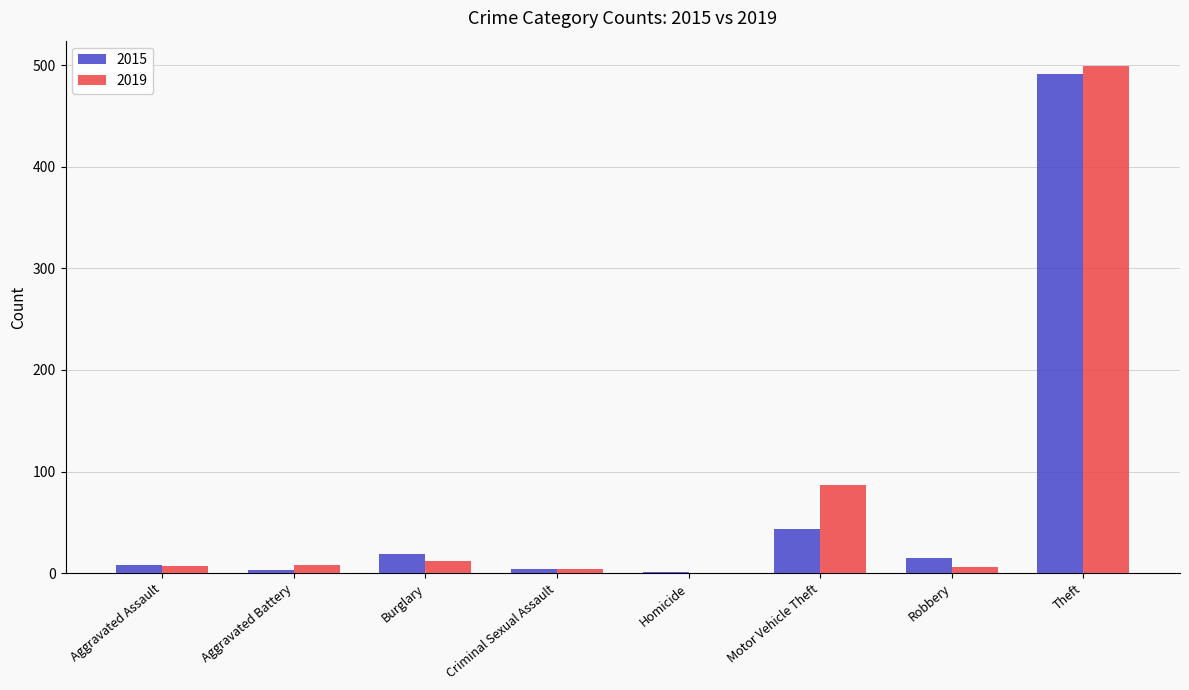

What is the highest value of the 2019 series?

499